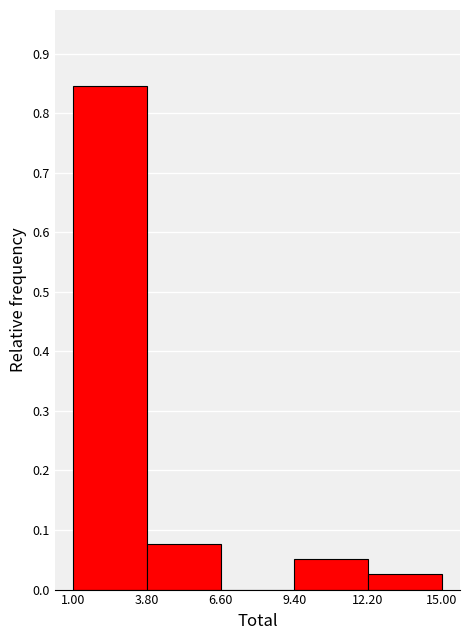

Which range on the x-axis has the tallest bar?

1.00 to 3.80